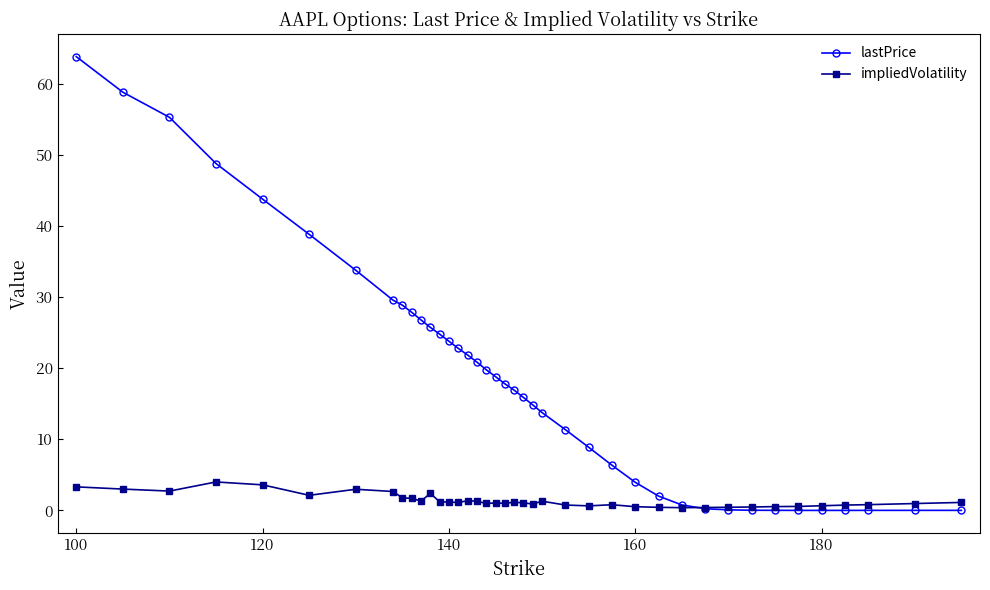

True or false: impliedVolatility has more than 0 points higher than both neighbors.

True